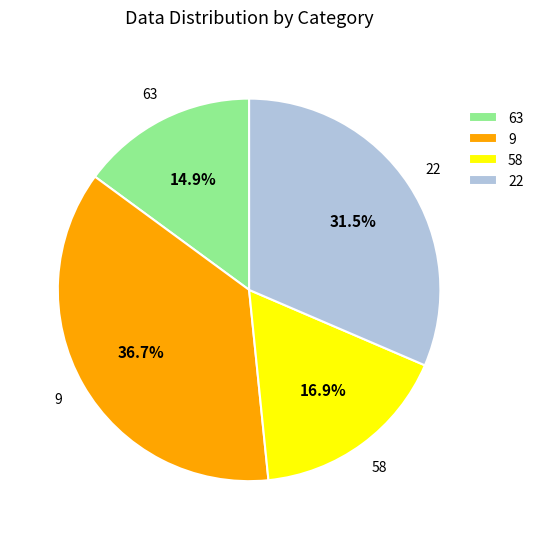

Is it true that 9 is 48% of the pie?

False